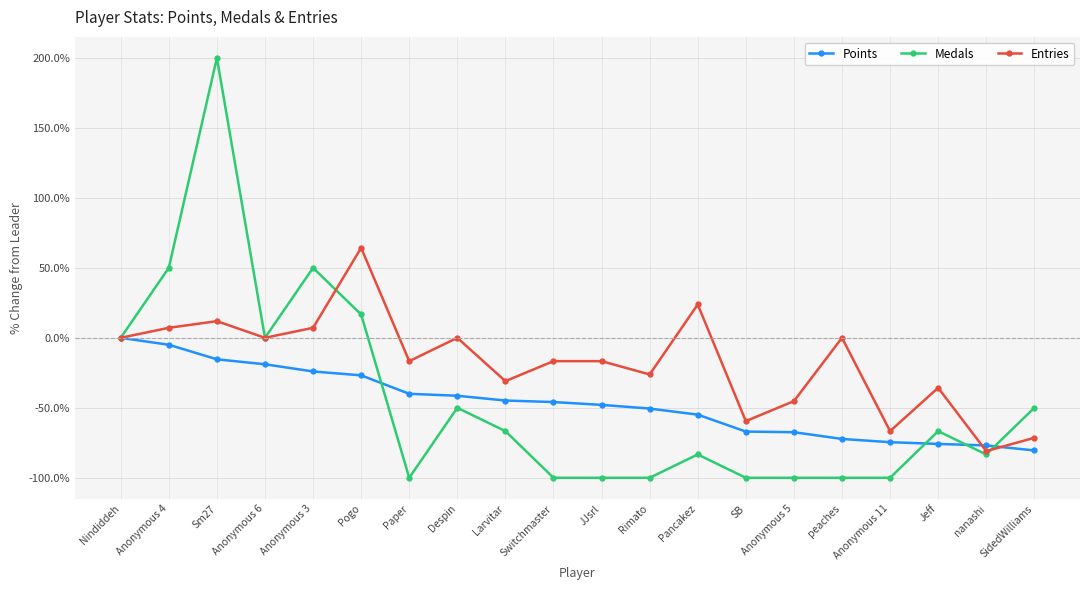

Which series has the widest spread of values?

Medals